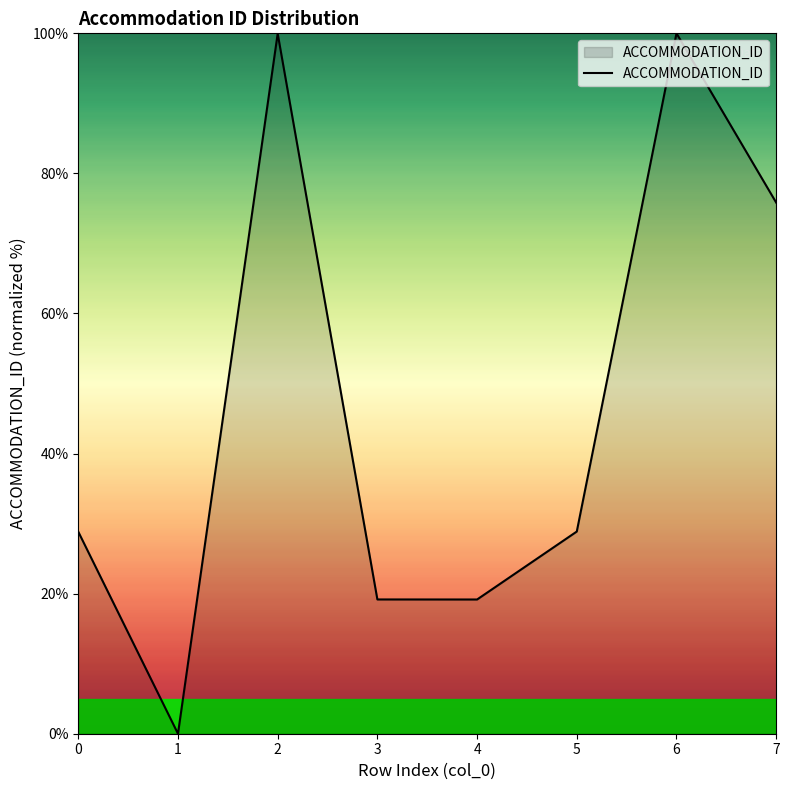

How many lines are shown in the chart?

1